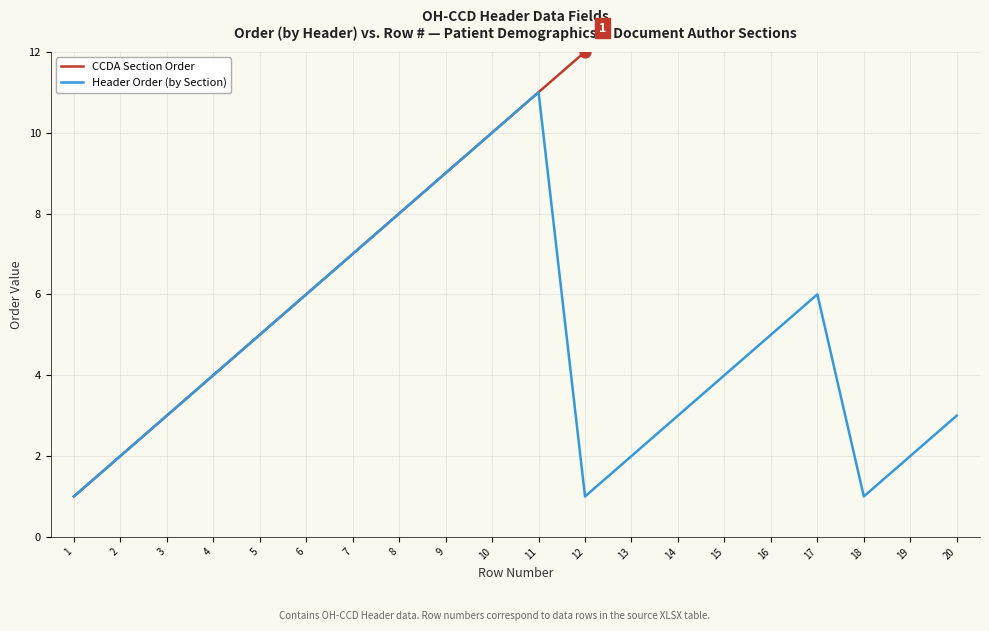

What are all the series names shown in the legend?

CCDA Section Order, Header Order (by Section)